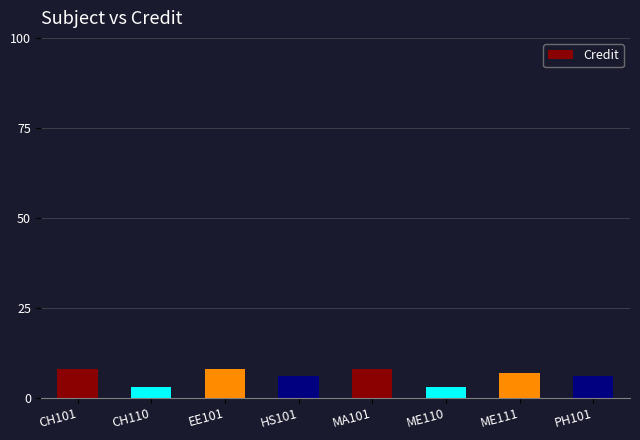

What is the label of the 8th bar from the right?

CH101